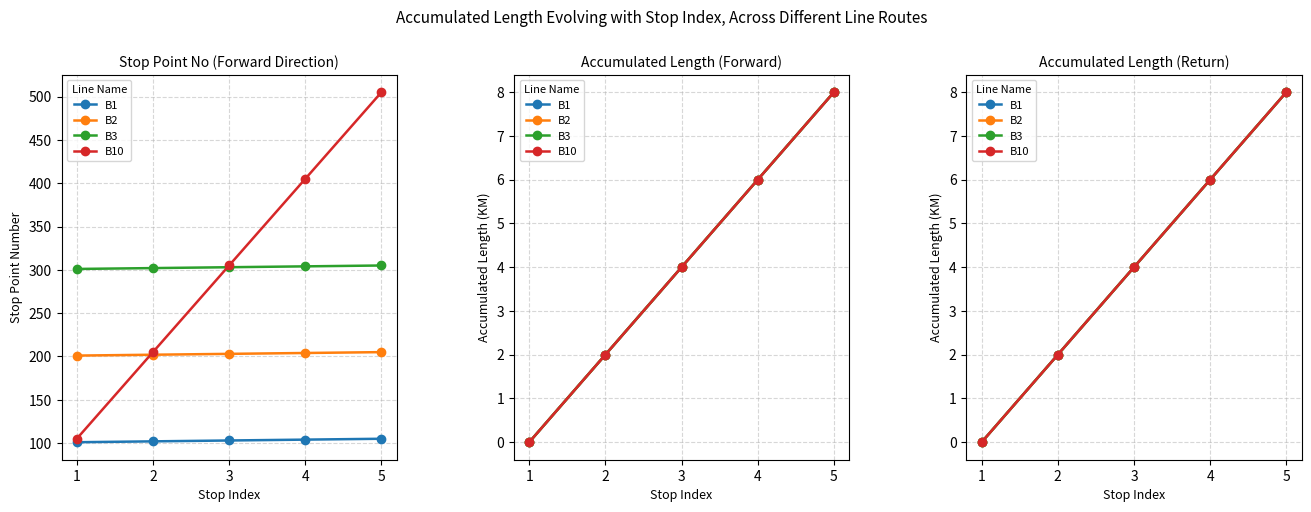

True or false: B3 and B1 intersect in this chart.

False